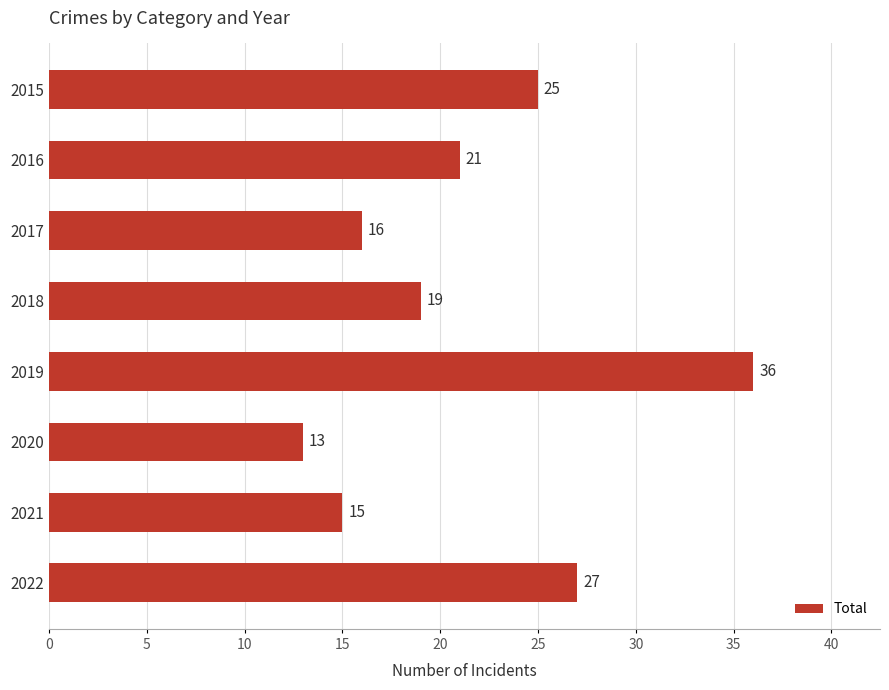

How many data points are less than 21?

4